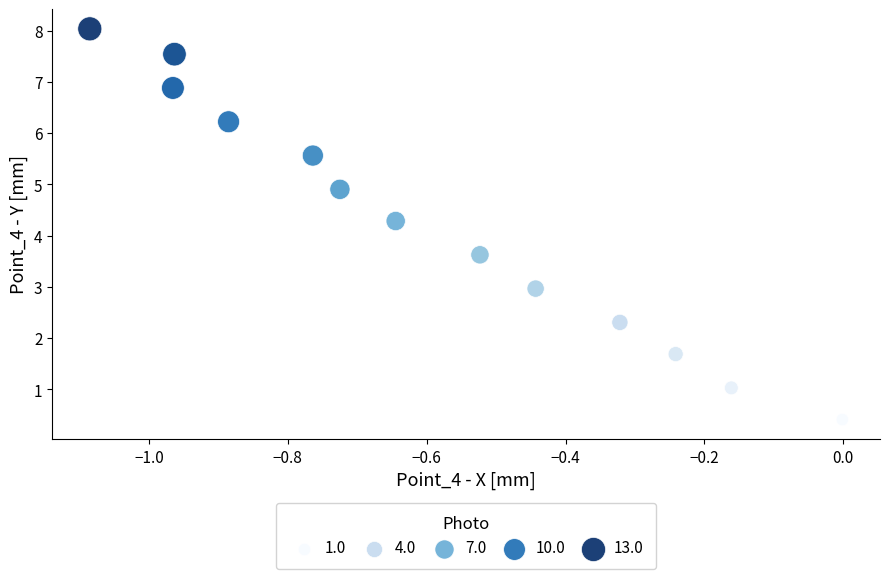

What Y value in the scatter plot is closest to 4?

4.3